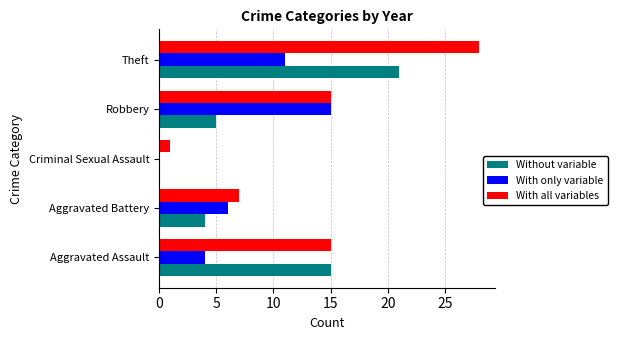

The With only variable series shows 6 at Aggravated Battery. True or false?

True